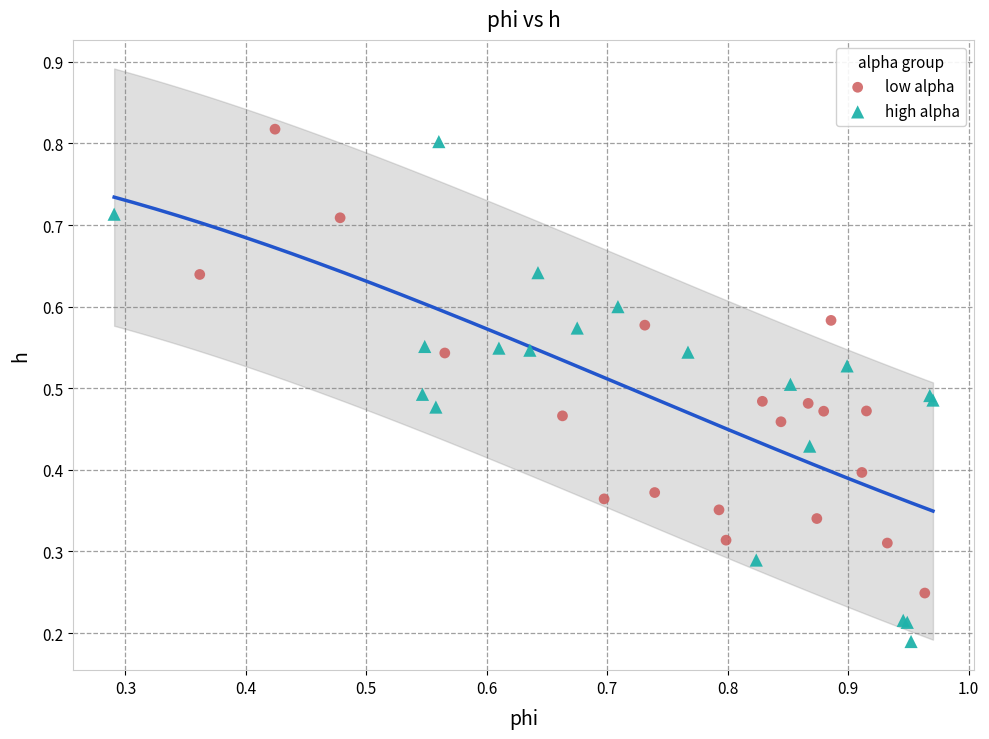

What are all the series names shown in the legend?

low alpha, high alpha